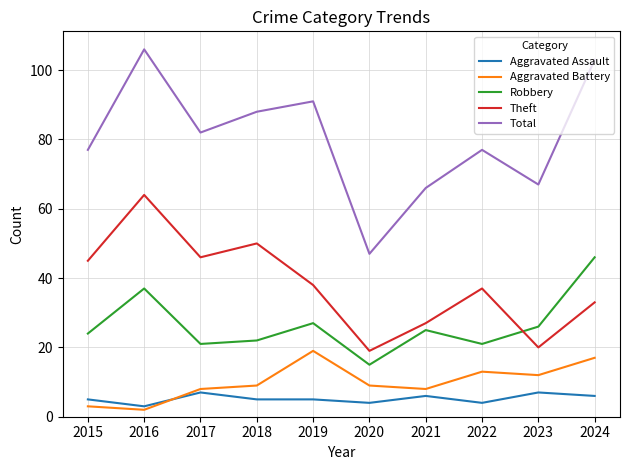

Which series has the widest spread of values?

Total